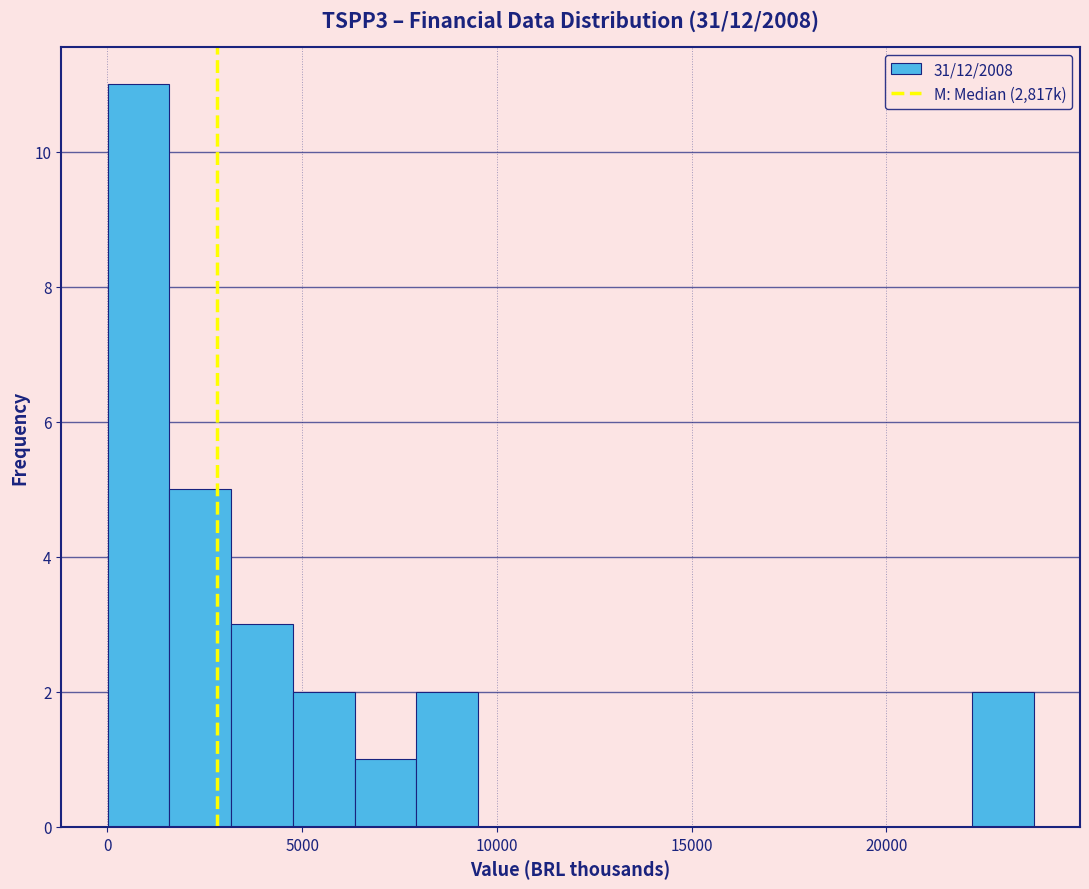

Read against the x-axis, roughly where is the centre of the tallest bar?

1000